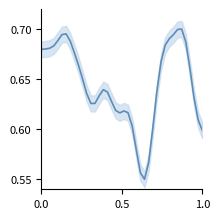

What is the greatest value displayed?

0.7